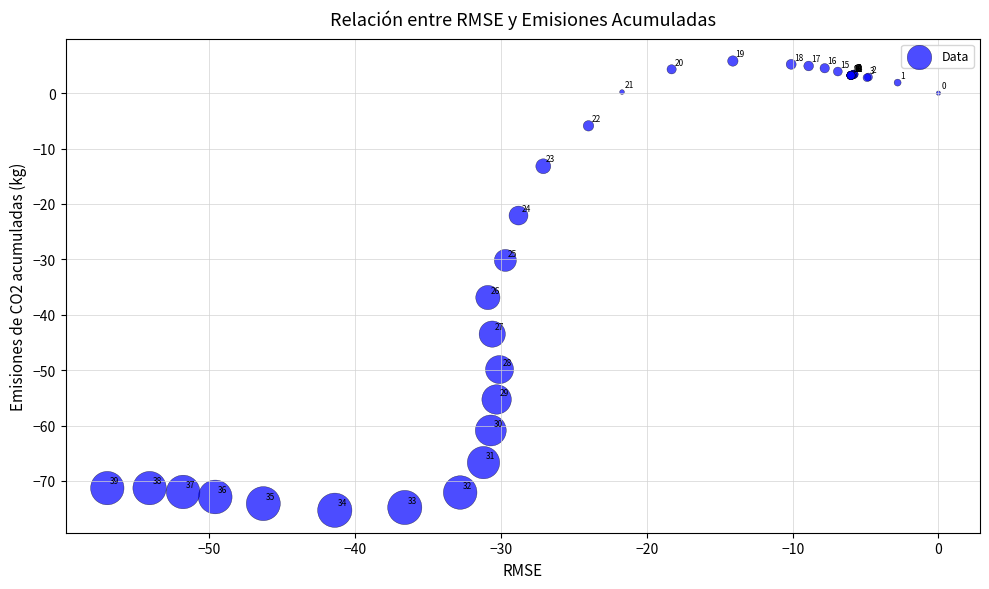

What Y value in the scatter plot is closest to -34?

-36.9